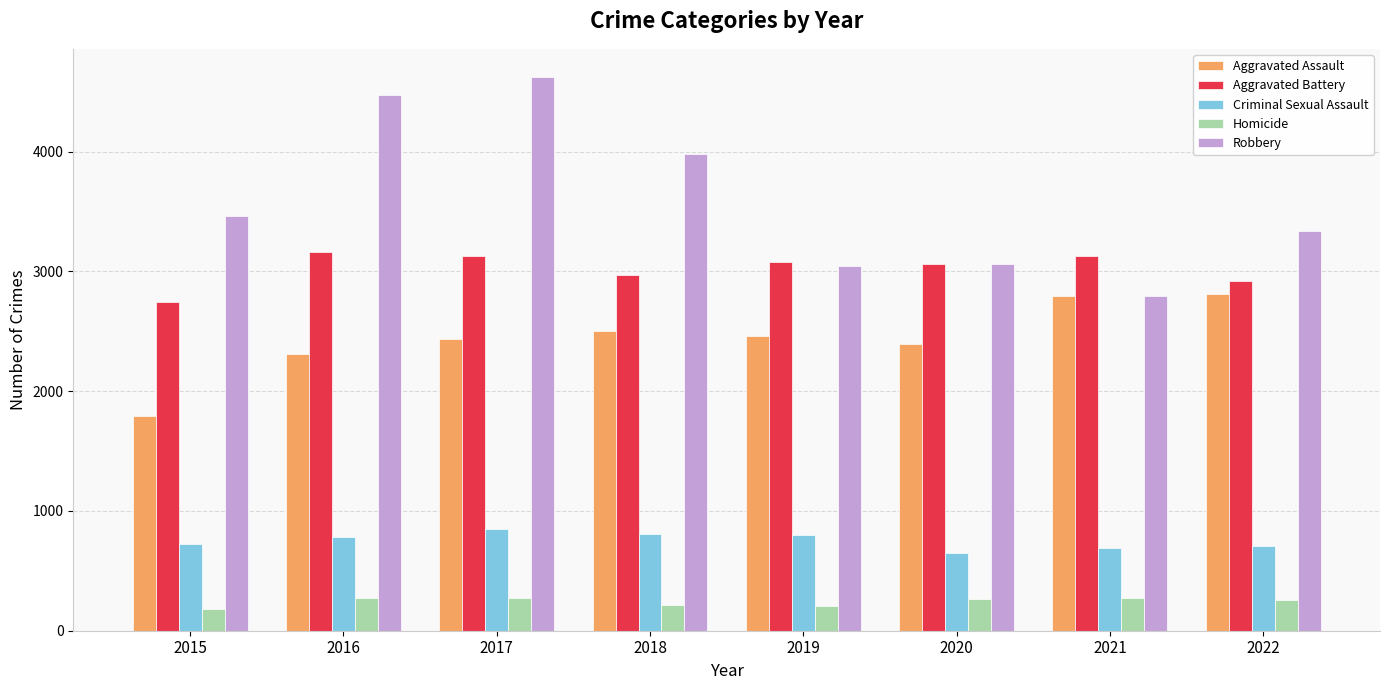

What is the minimum value shown in the chart?

179